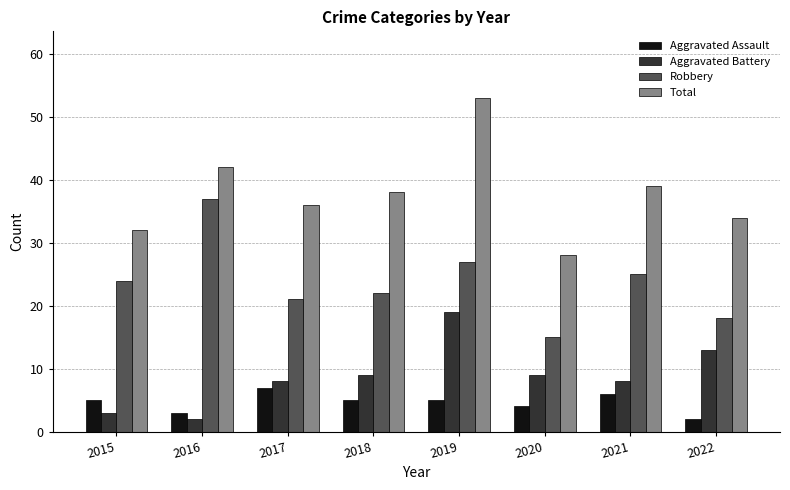

How many data points in Robbery are less than 24?

4